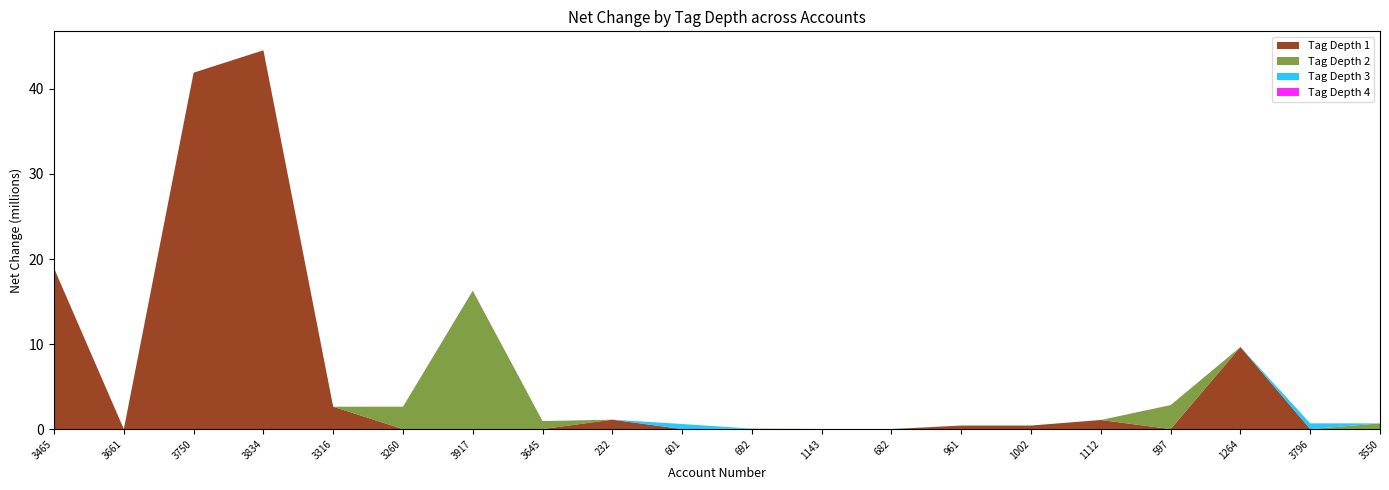

What is the highest value of the Tag Depth 1 series?

44.5